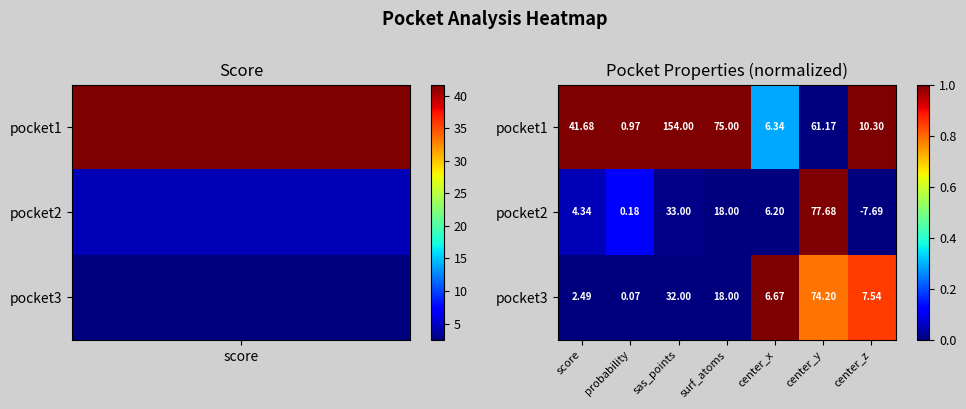

Where is pocket3 nearest to the value 37?

sas_points